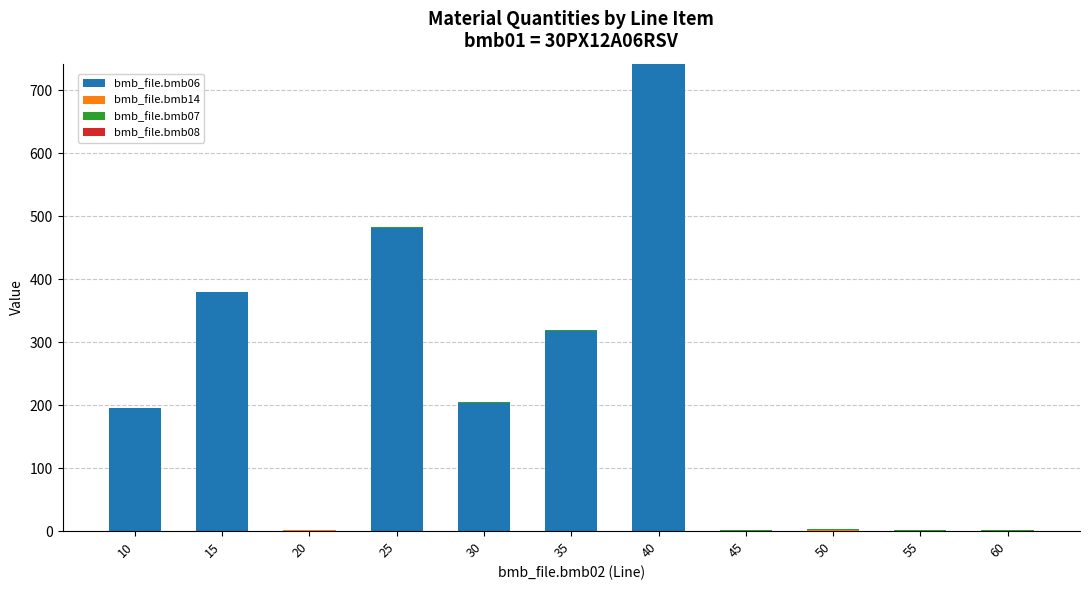

What is the sum of all bmb_file.bmb06 values?

2316.8